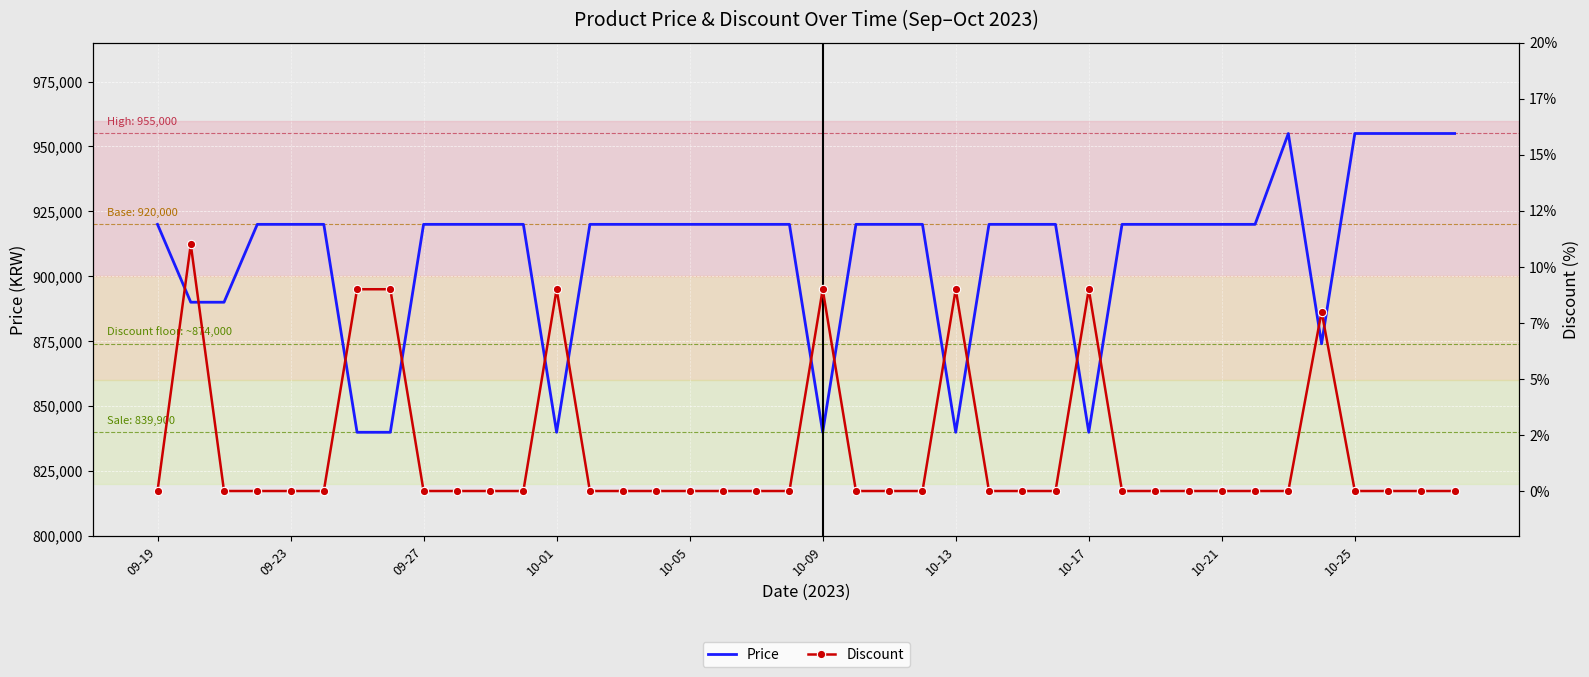

The value of Price at 10-09 is 839900. True or false?

True